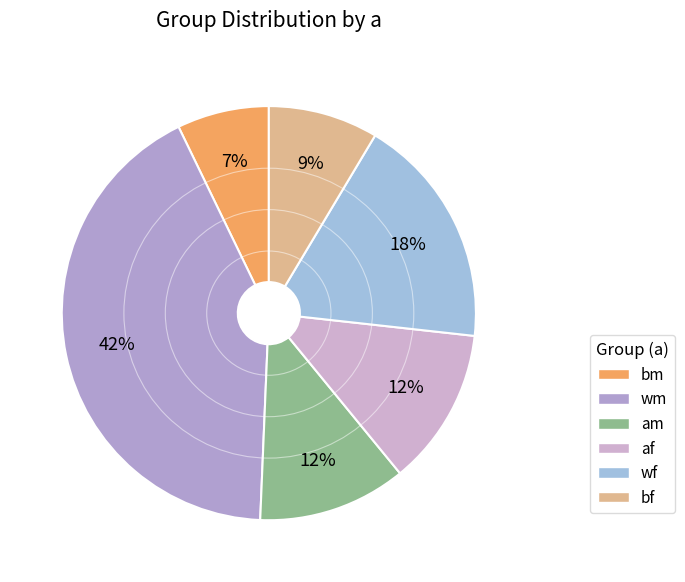

Which category has the smallest portion of the pie?

bm